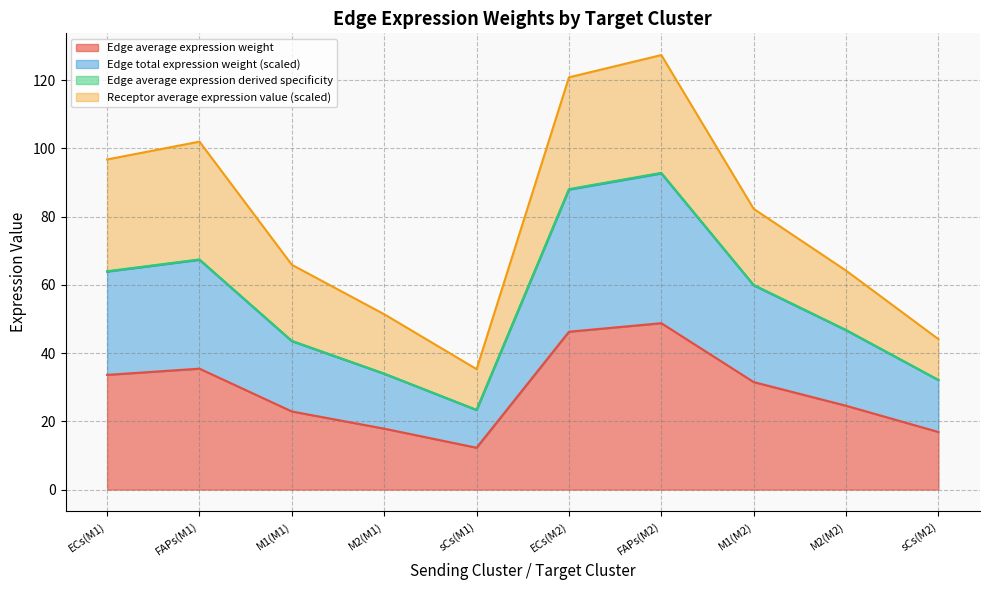

What is the maximum value for Edge total expression weight?

92.6